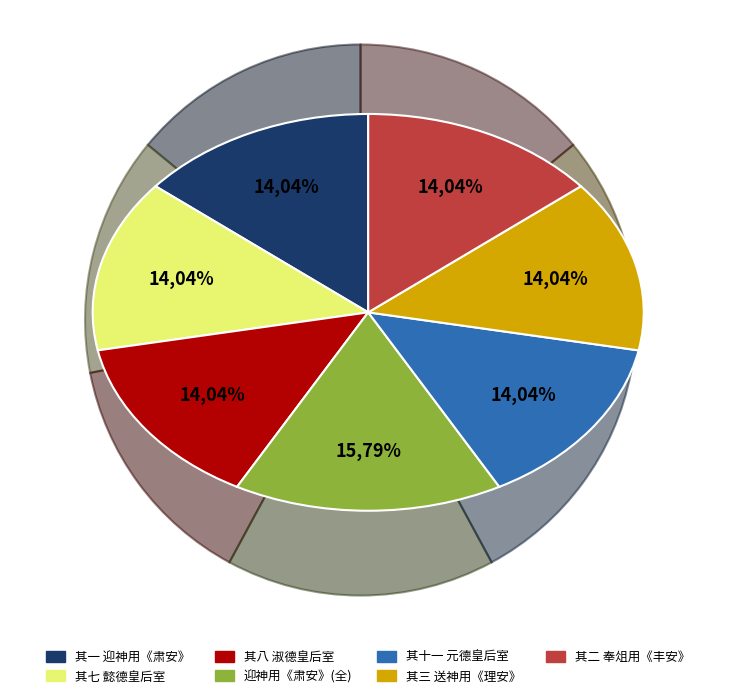

True or false: 真宗汾阴礼毕亲谢元德皇后室三首 其三 送神用《理安》。 accounts for 14% of the total.

True